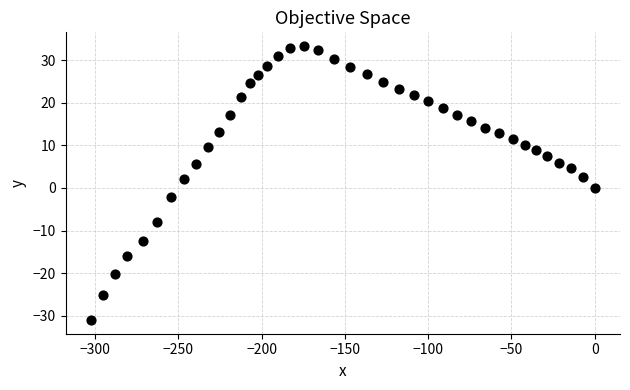

What is the range of X values (max minus min)?

302.5